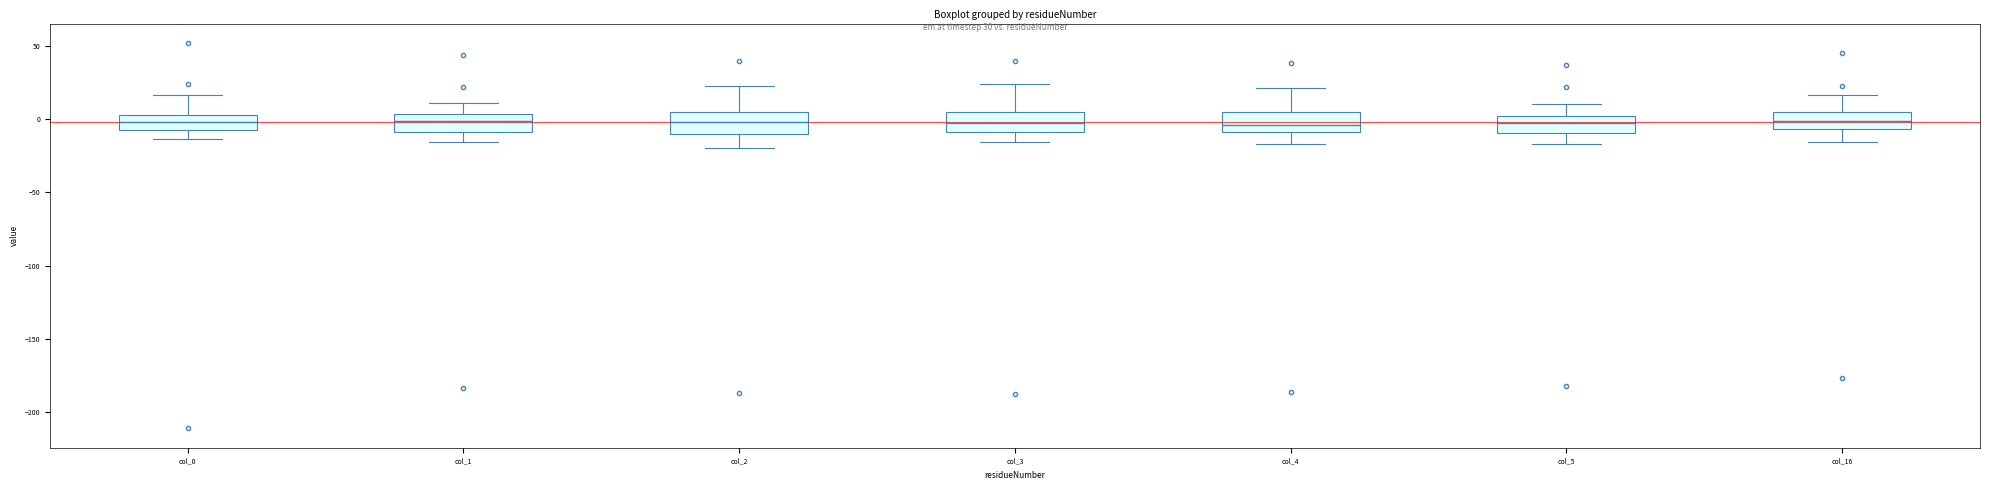

Where is the upper edge of the box for col_0 on the y-axis? The values are not printed on the chart, so give them approximately, as read against the axis.

5